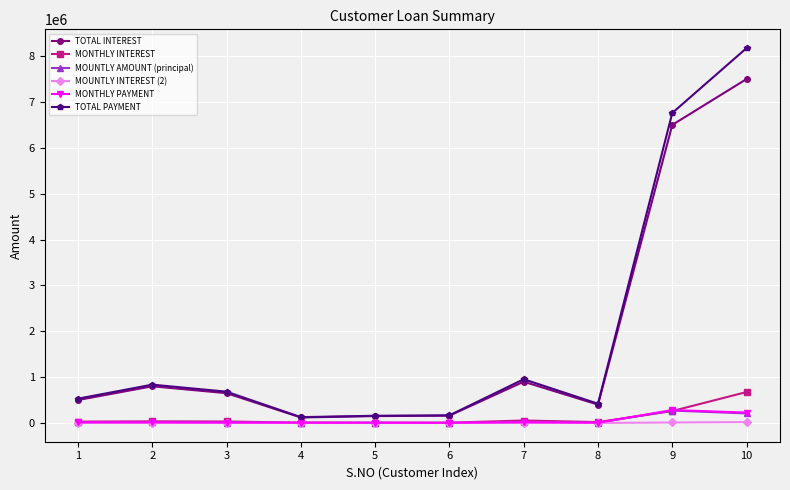

What is the difference between the maximum and second lowest values in the TOTAL PAYMENT series?

8017500.0